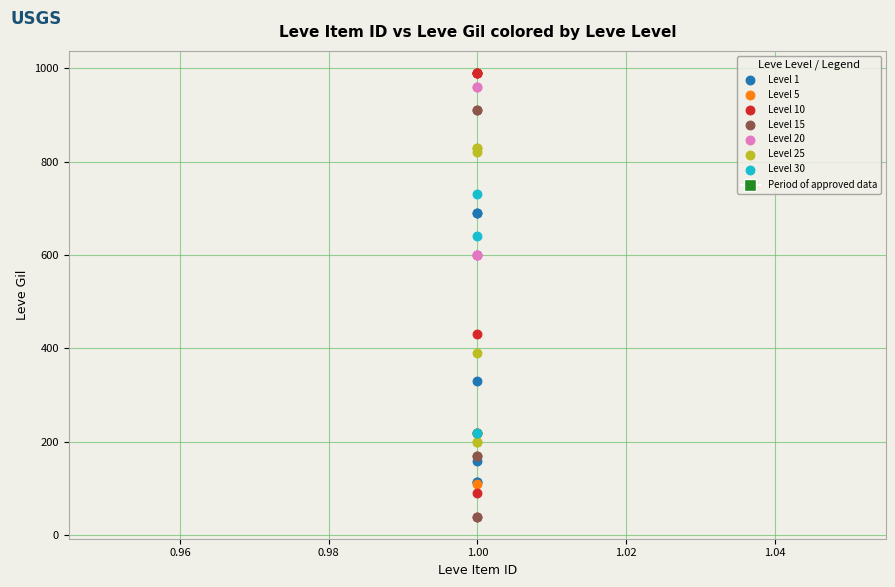

Which series reaches the maximum Y coordinate?

Level 10